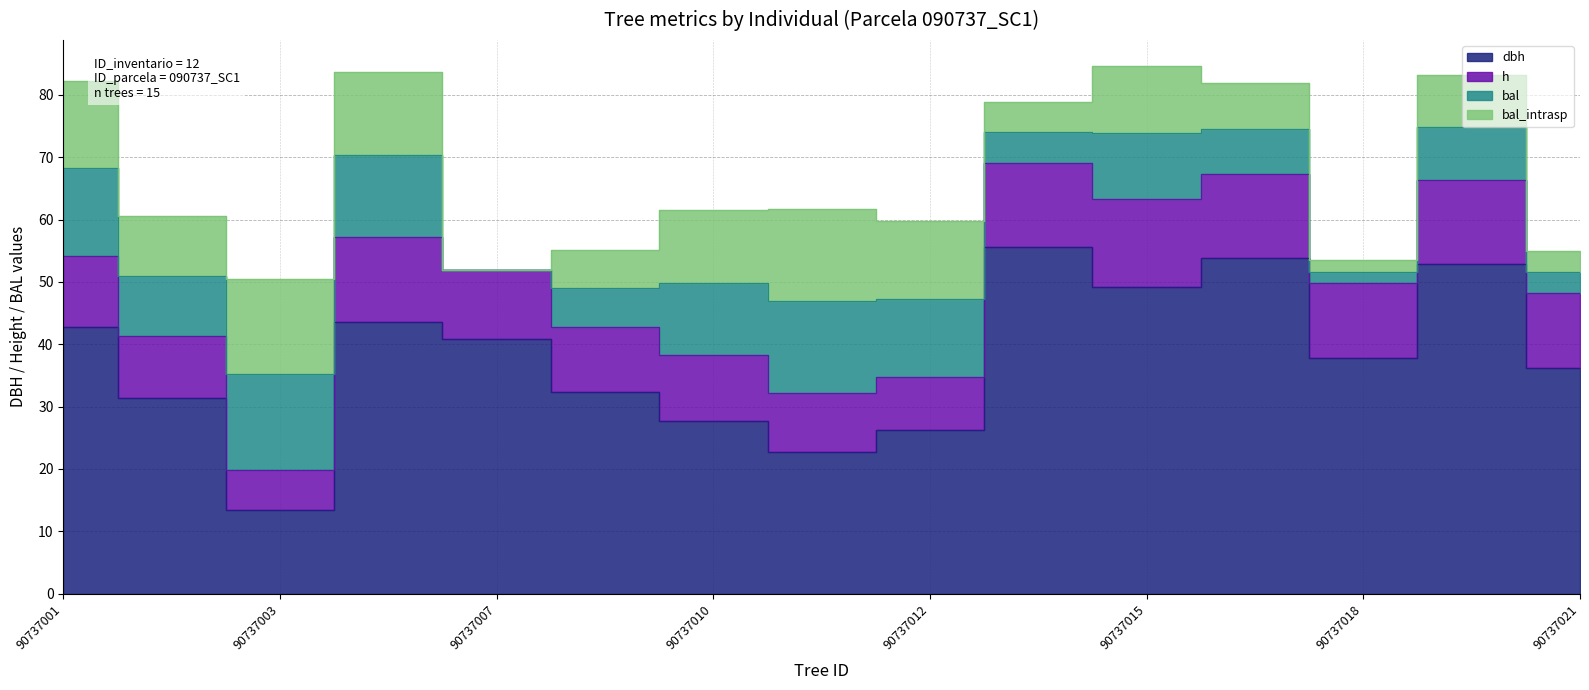

What is the maximum value shown in the chart?

55.6